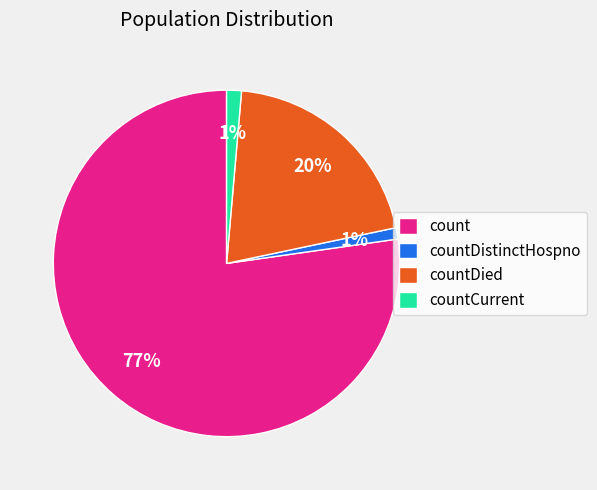

Do countDistinctHospno and countCurrent together represent more than half of the pie?

No